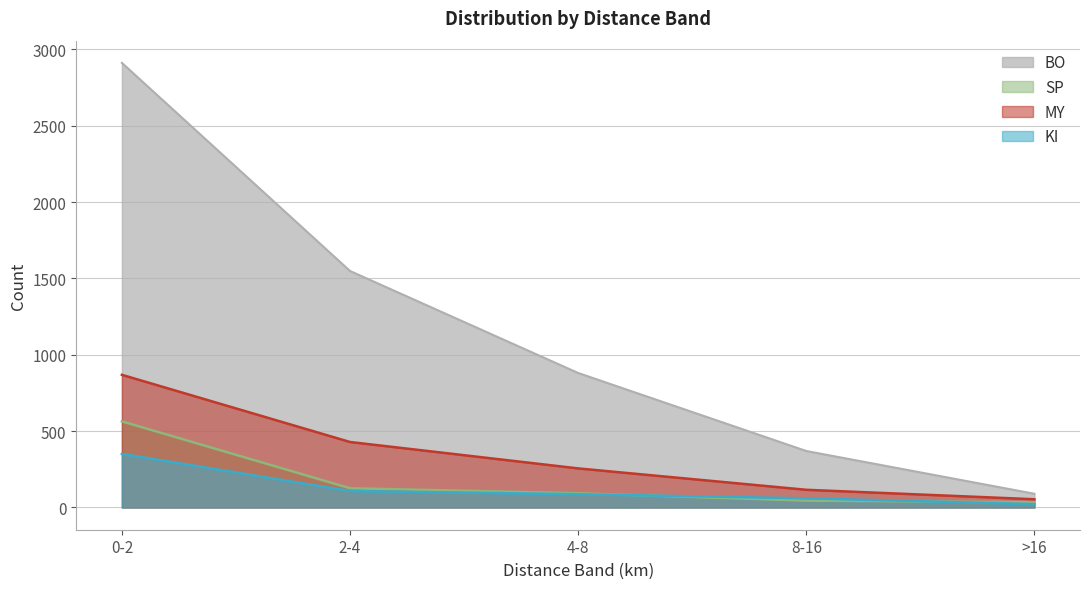

Reading right to left, transcribe all the data shown in this chart.

BO: 90	370	881	1549	2912
KI: 22	60	87	108	351
MY: 54	116	256	429	869
SP: 34	45	93	126	564